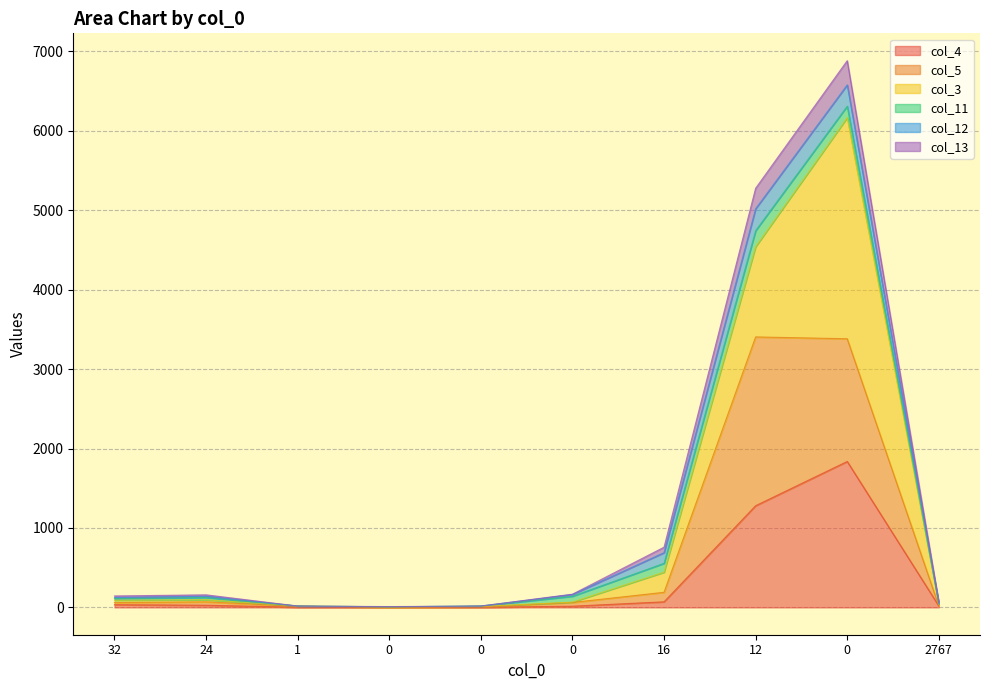

True or false: col_13 and col_4 cross at least once.

False